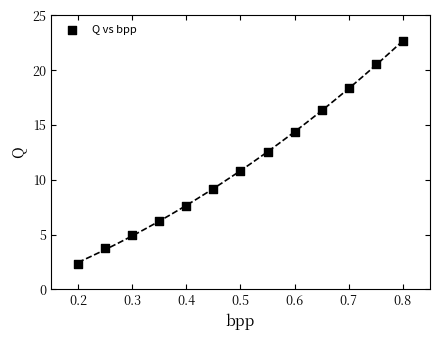

What Y value in the scatter plot is closest to 12?

12.5